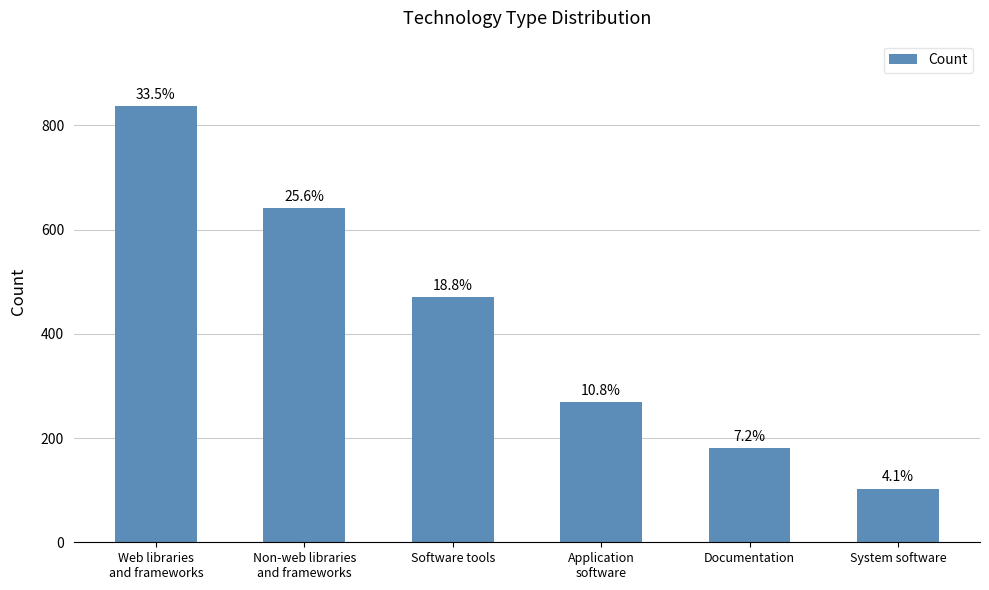

Which label corresponds to the smallest value in the chart?

System software